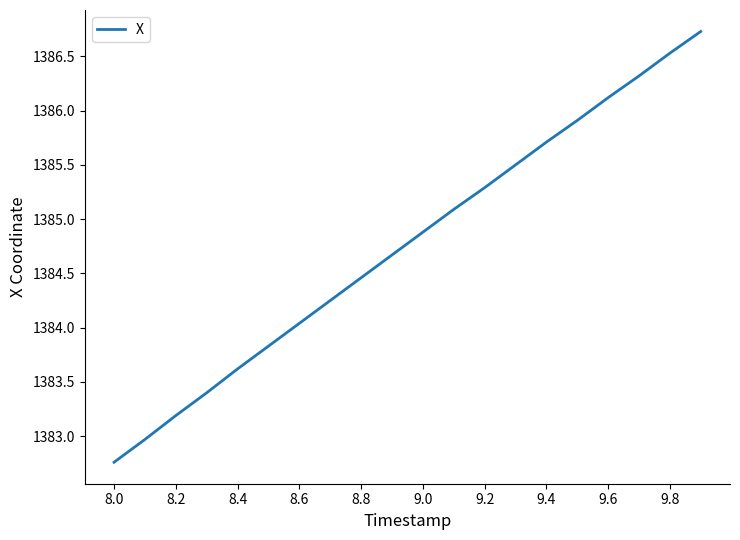

How many lines are shown in the chart?

1